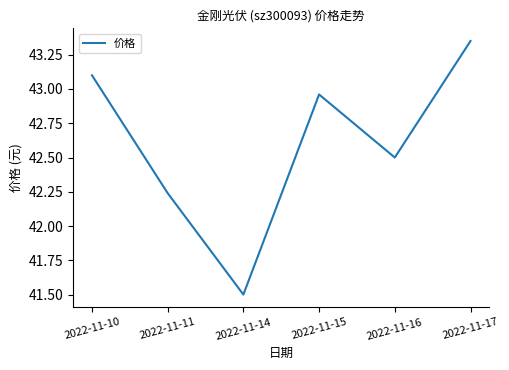

What is the sum of the values at 2022-11-16 and 2022-11-11?

84.7